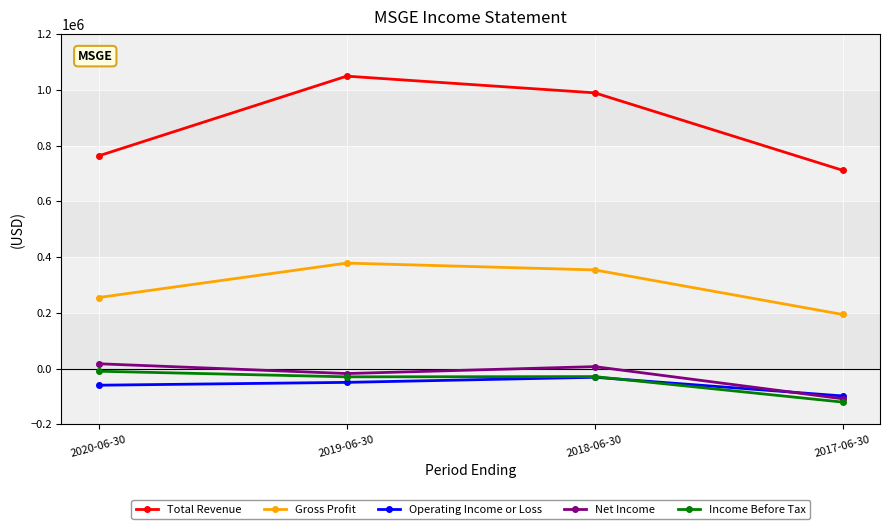

True or false: Gross Profit has a value of 104145 at 2017-06-30.

False